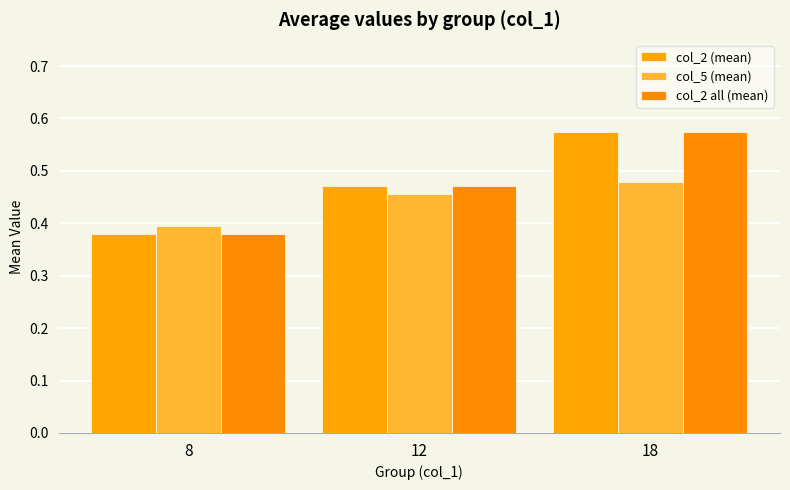

Reading left to right, extract all data points from this chart.

col_2 (mean): 0.4	0.5	0.6
col_5 (mean): 0.4	0.5	0.5
col_2 all (mean): 0.4	0.5	0.6